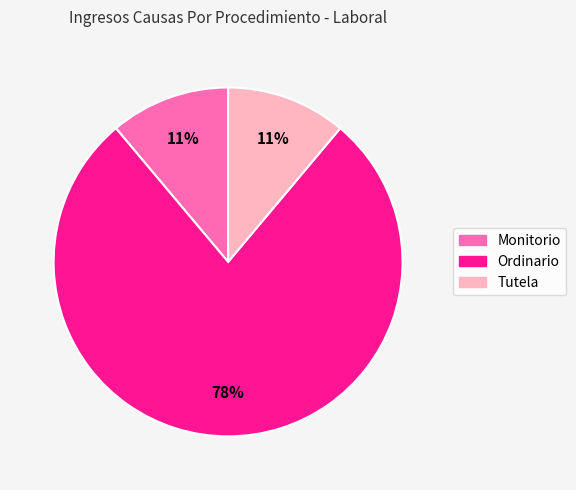

Approximately how many times larger is the value at Tutela compared to Monitorio?

1.0